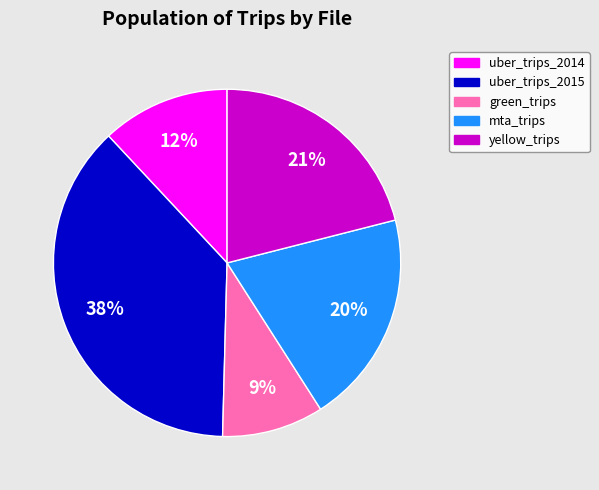

To the nearest percent, what is the average slice percentage?

20%